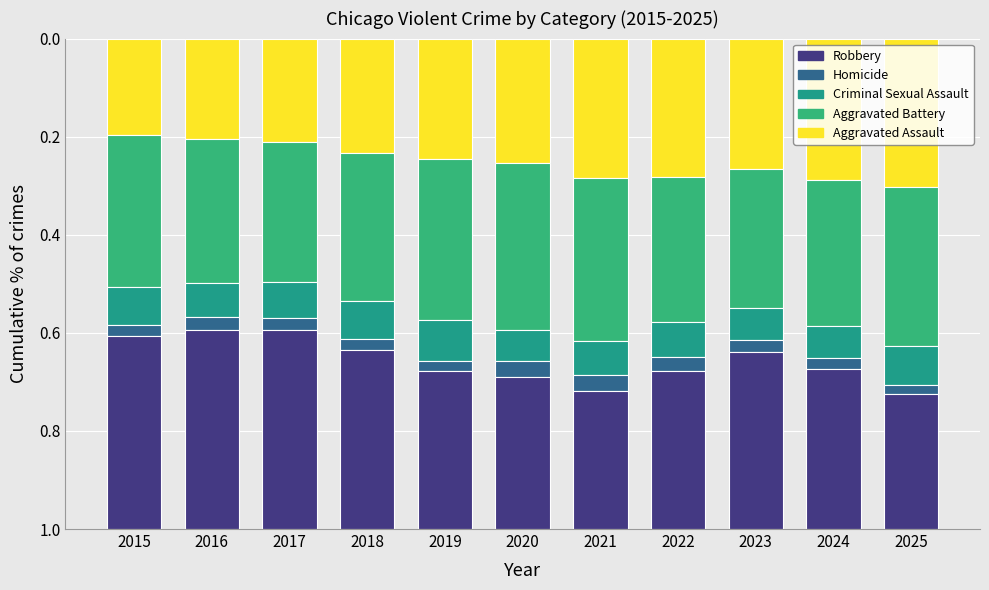

What is the total value across all series at 2022?

1.0